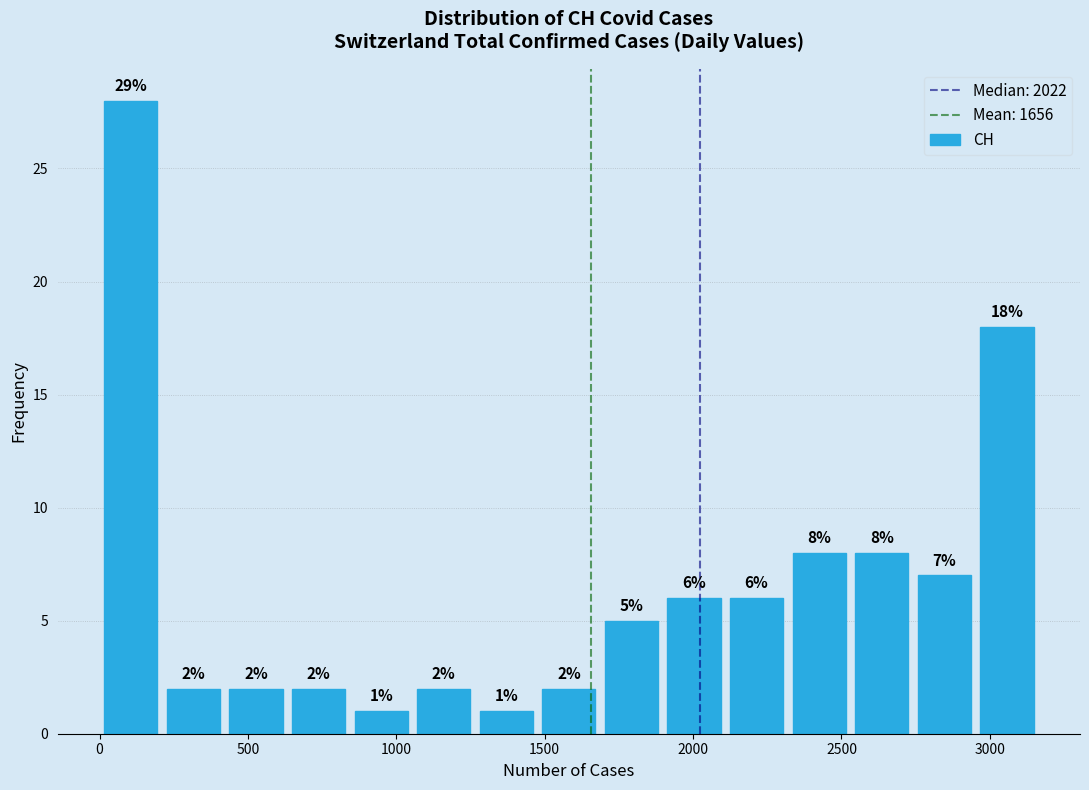

Over which range of the x-axis is the bar tallest?

0 to 200